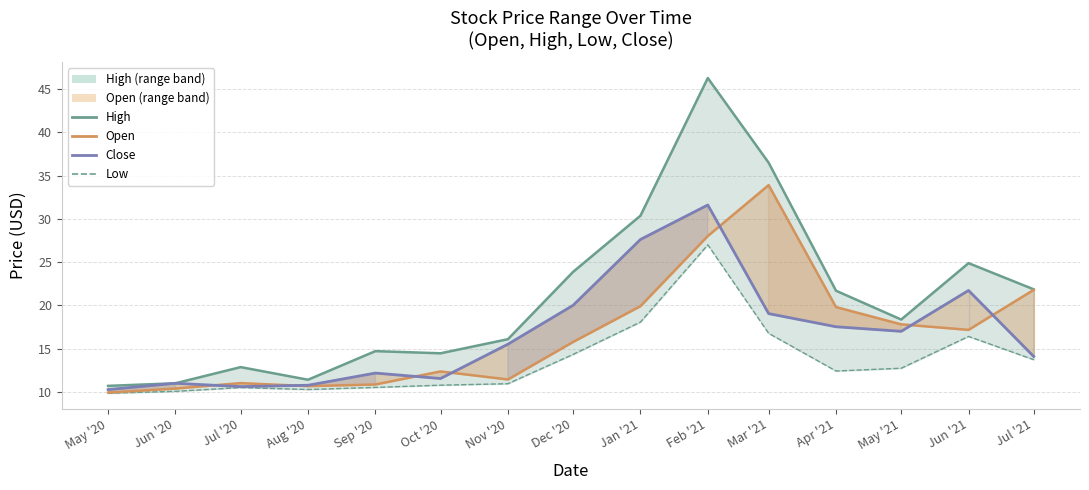

Reading left to right, list all the values displayed in this chart.

10.2	11.0	10.6	10.8	12.2	11.5	15.5	20.0	27.6	31.6	19.0	17.5	17.0	21.7	14.1